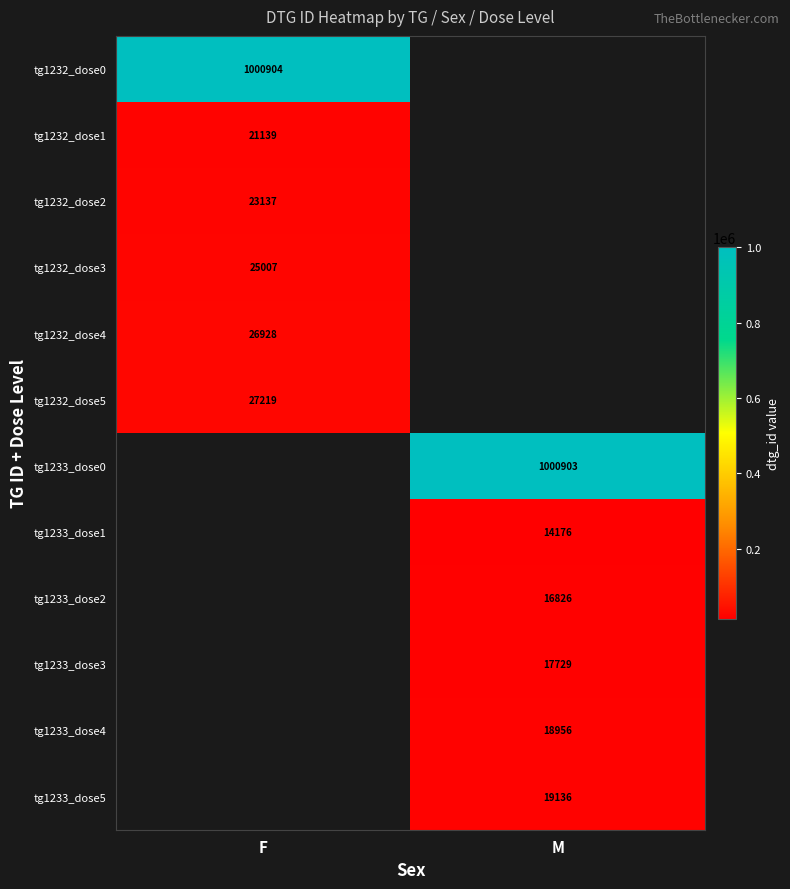

Is it true that tg1233_dose1 equals 14176 at M?

True